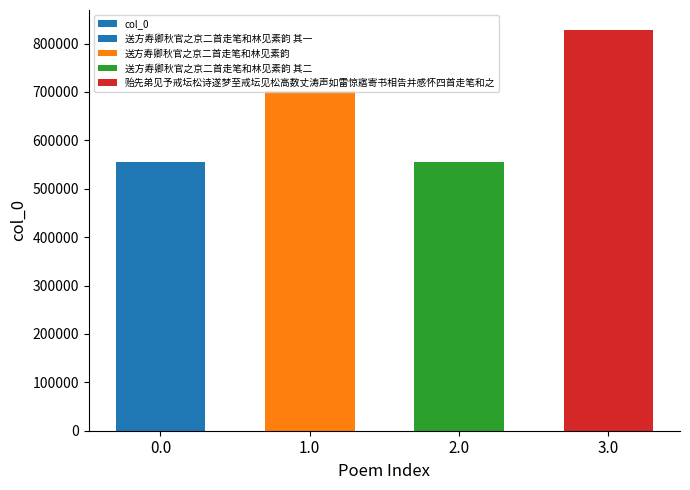

What is the label of the 1st bar from the right?

3.0